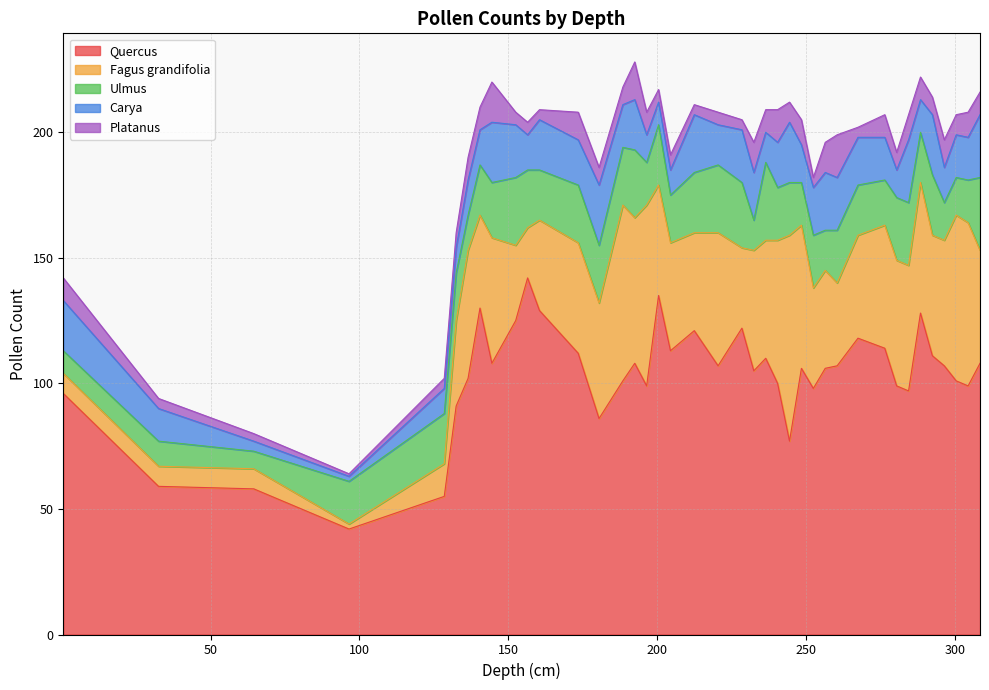

What is the sum of the Quercus values at 232.5 and 212.5?

226